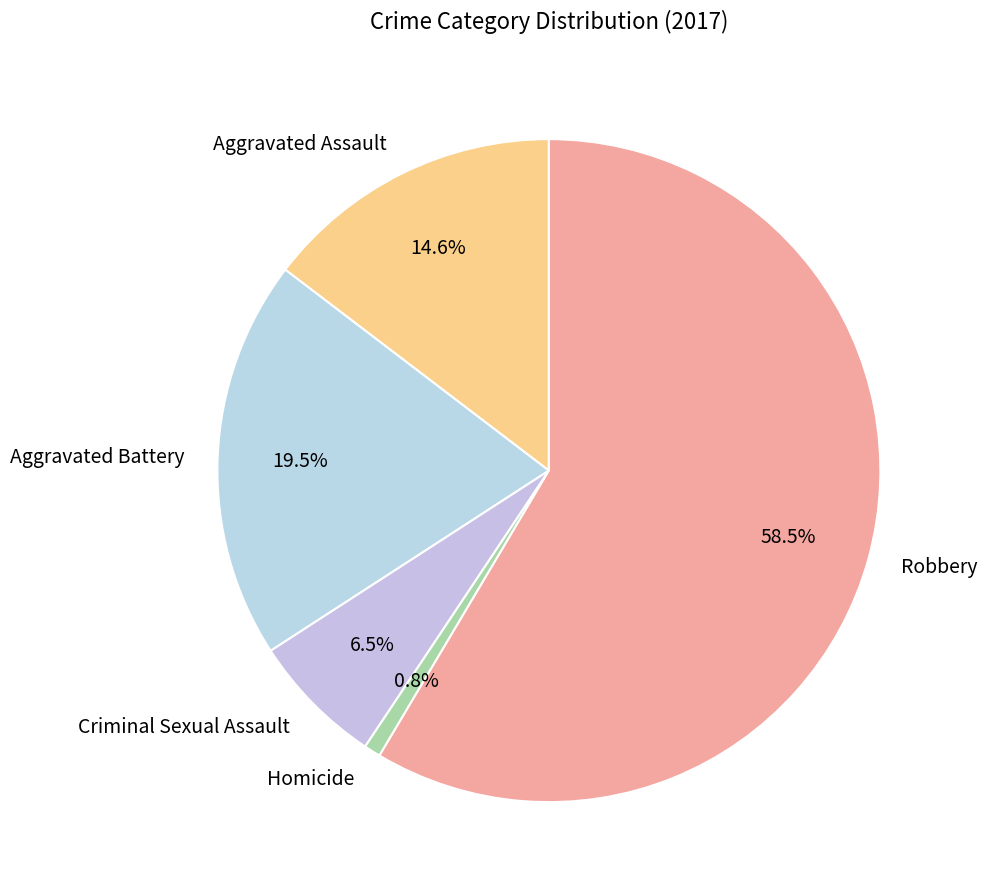

What is the total percentage of Aggravated Assault and Aggravated Battery?

34.1%